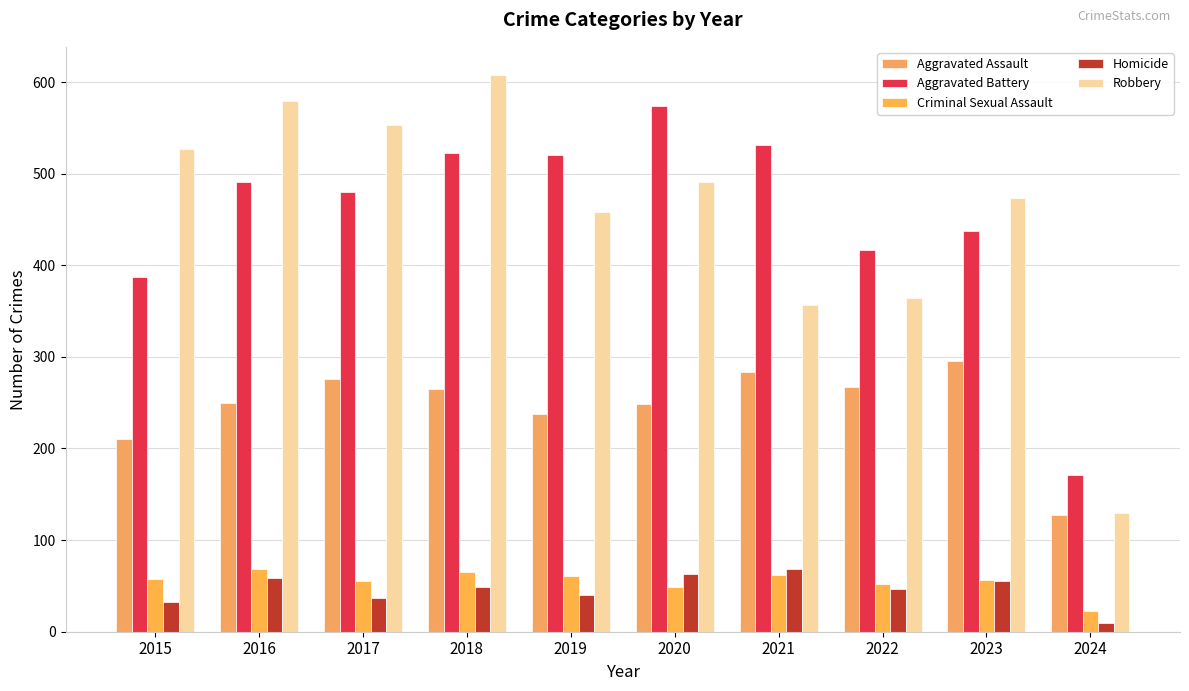

How many series are shown in this chart?

5